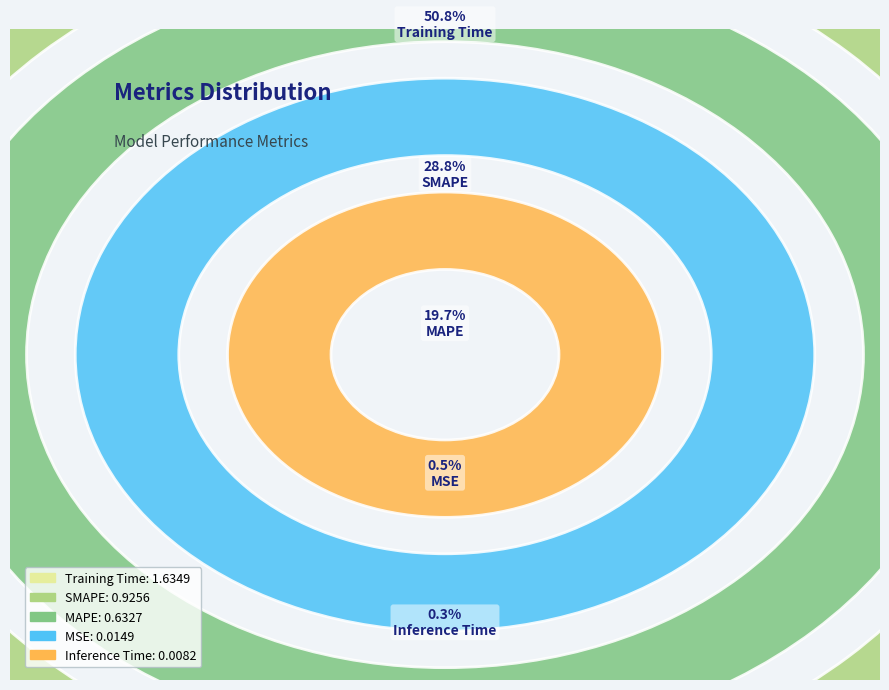

How many slices are in this pie chart?

5